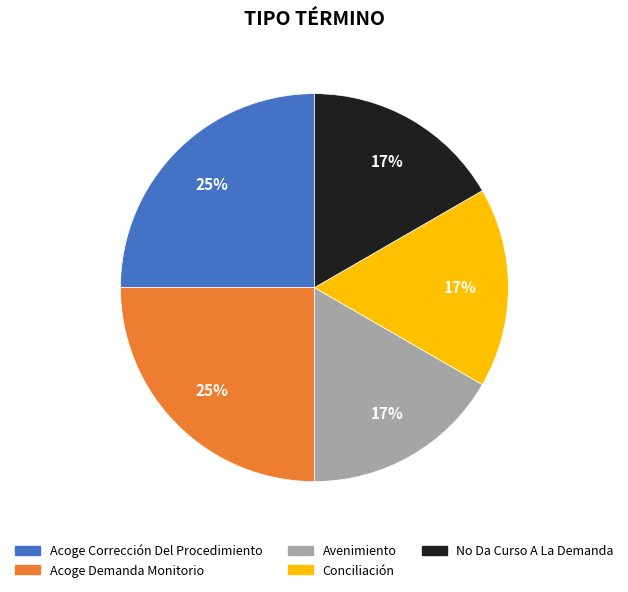

True or false: Conciliación accounts for 17% of the total.

True